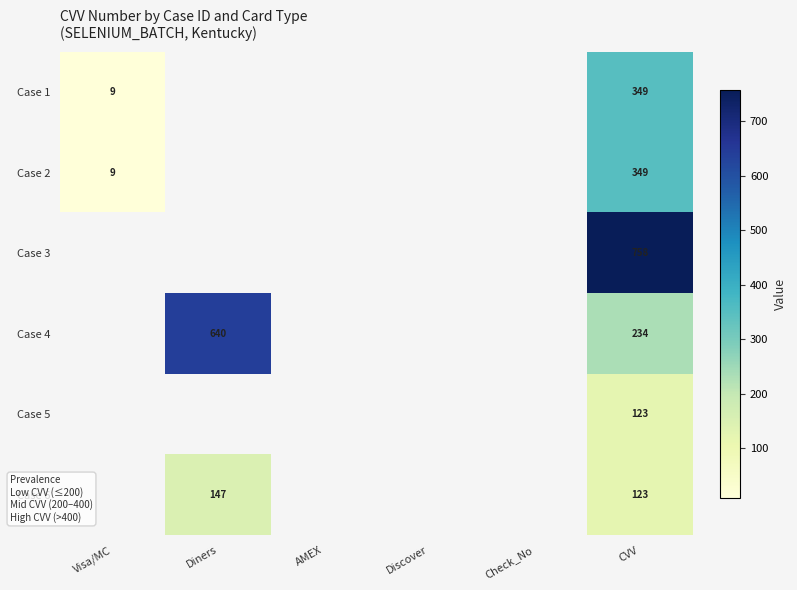

True or false: Case 1 has a value of 9 at Visa/MC.

True